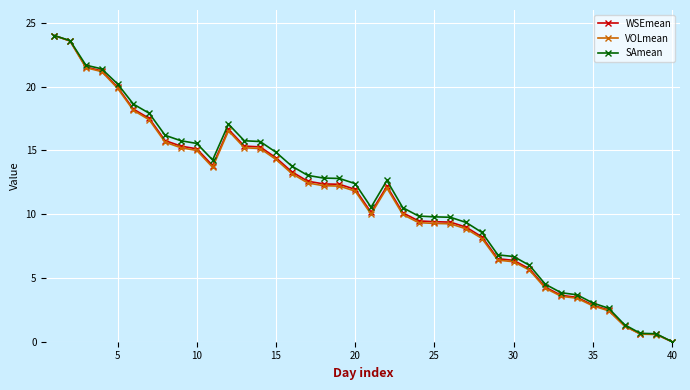

What is the highest value of the SAmean series?

24.0